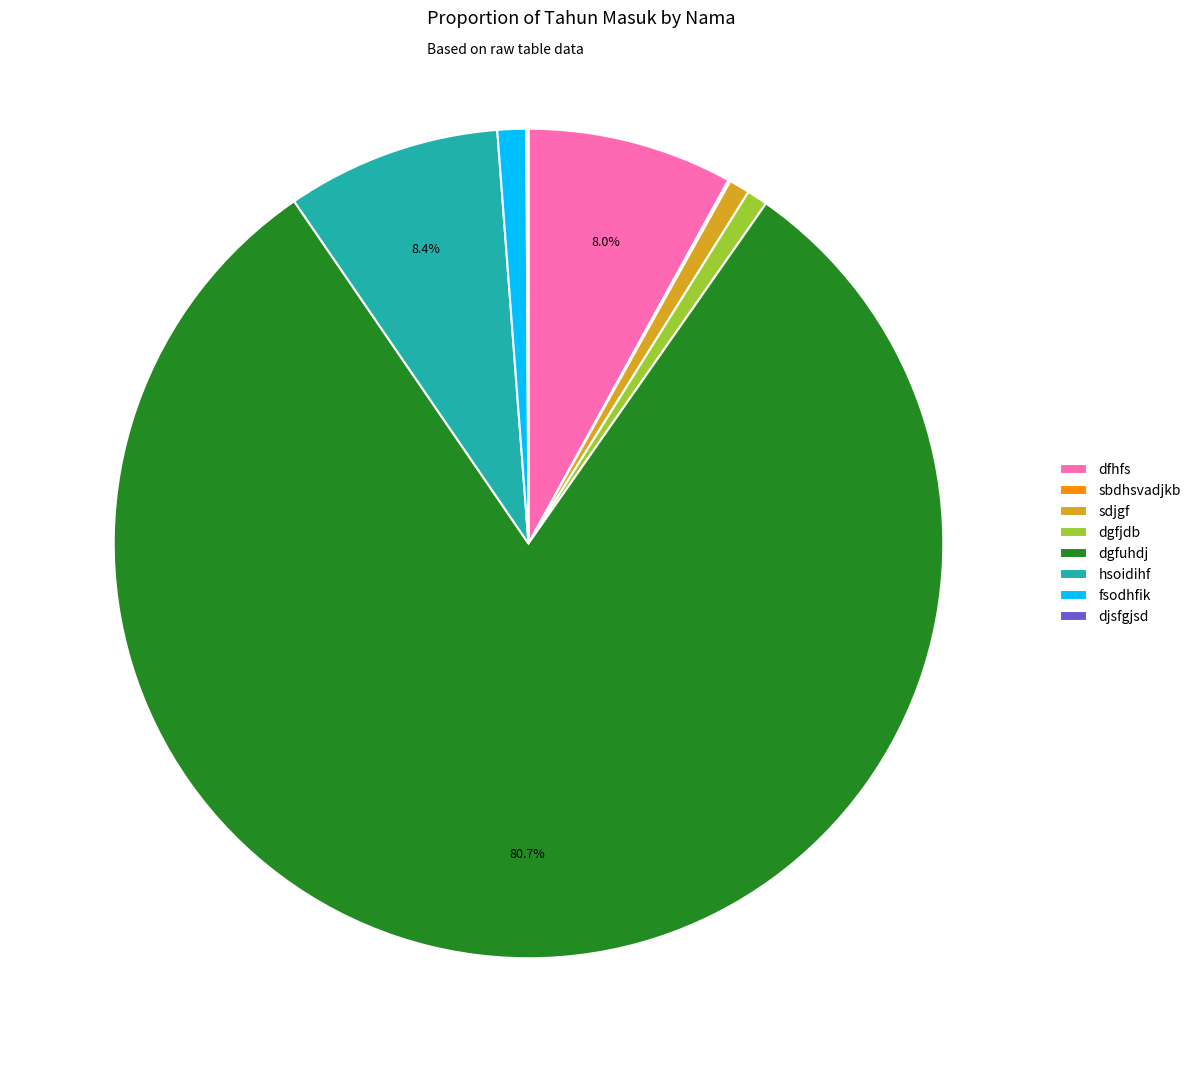

Does any single category account for the majority?

Yes